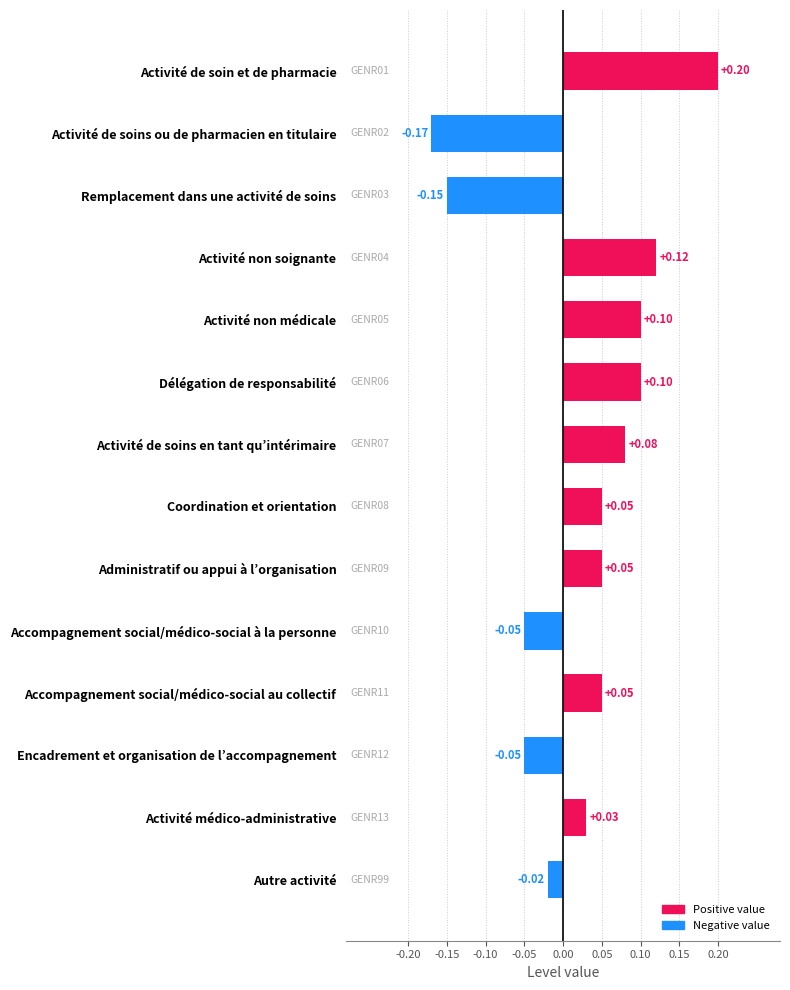

Which has a higher value, Accompagnement social/médico-social à la personne or Remplacement dans une activité de soins?

Accompagnement social/médico-social à la personne